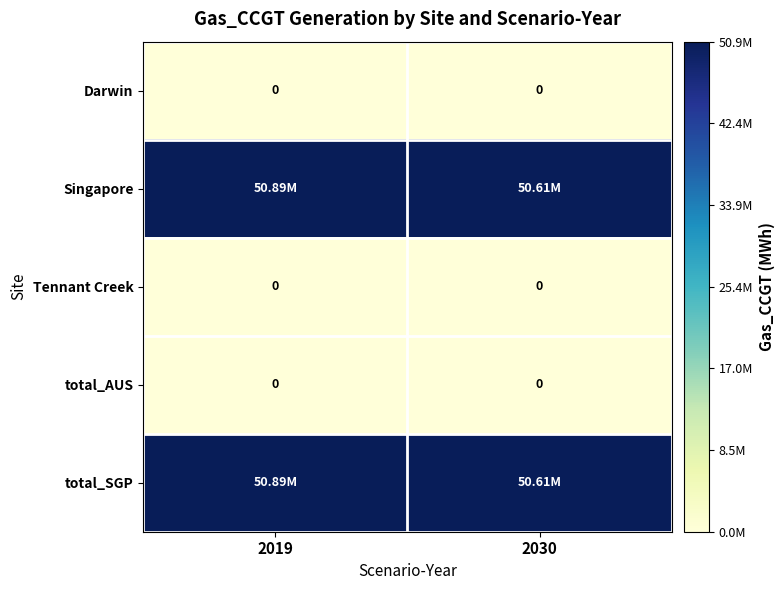

At how many categories does at least one series exceed 30809405?

2